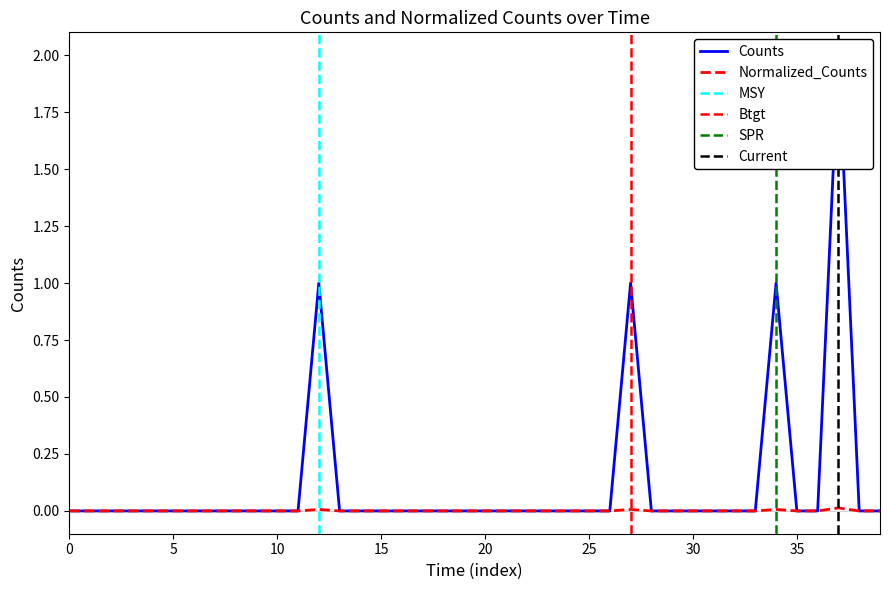

At how many categories does at least one series exceed 0?

4